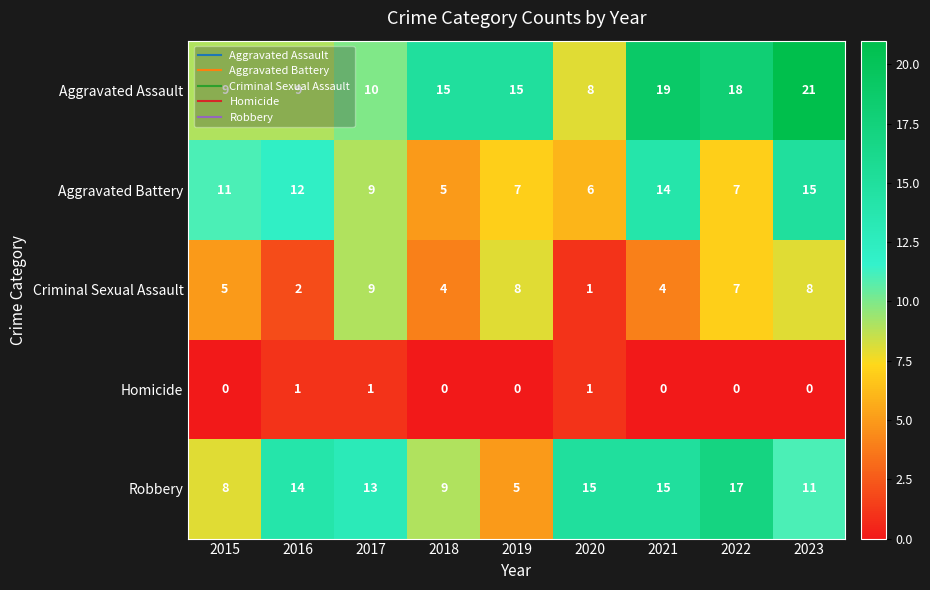

What is the sum of all Homicide values?

3